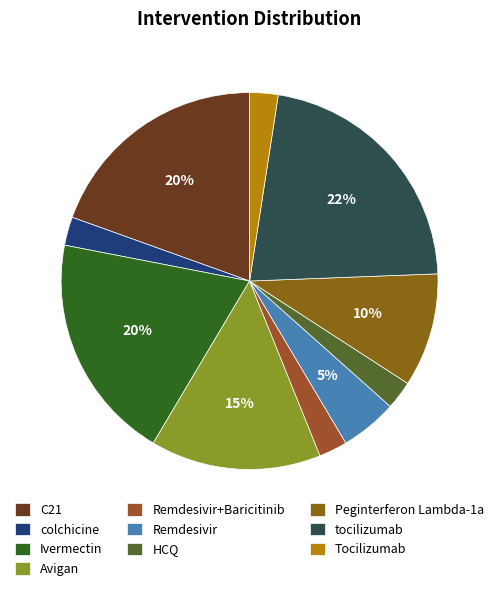

What percentage is the HCQ slice, to the nearest percent?

2%